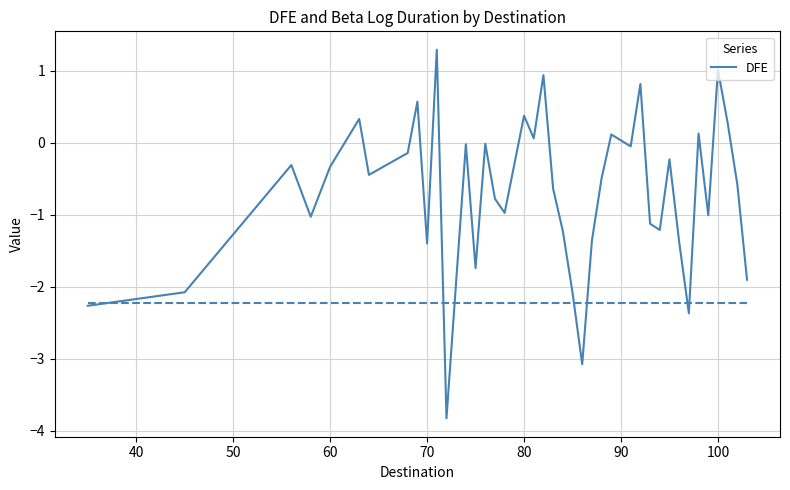

What is the greatest value displayed?

1.3